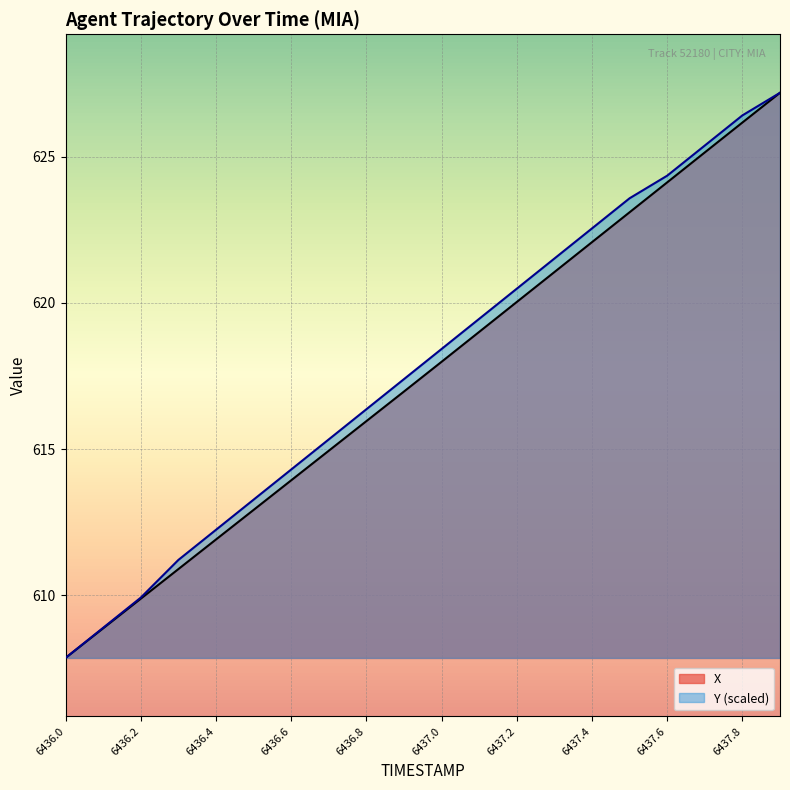

List the series in order of their overall mean, highest first.

Y (scaled), X